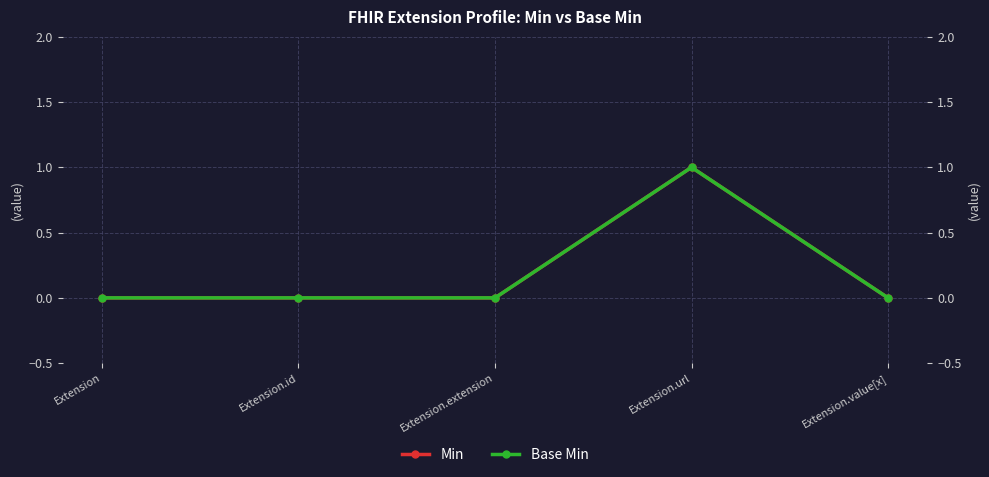

Which series has the largest total across all categories?

Min